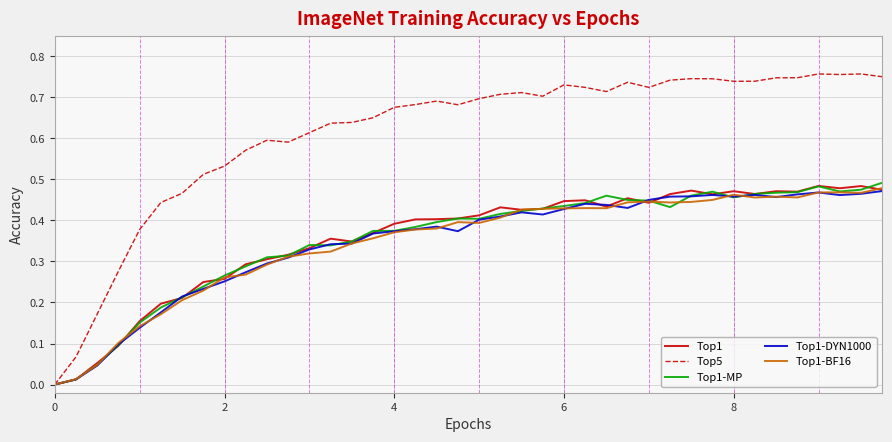

Which series has the widest spread of values?

Top5